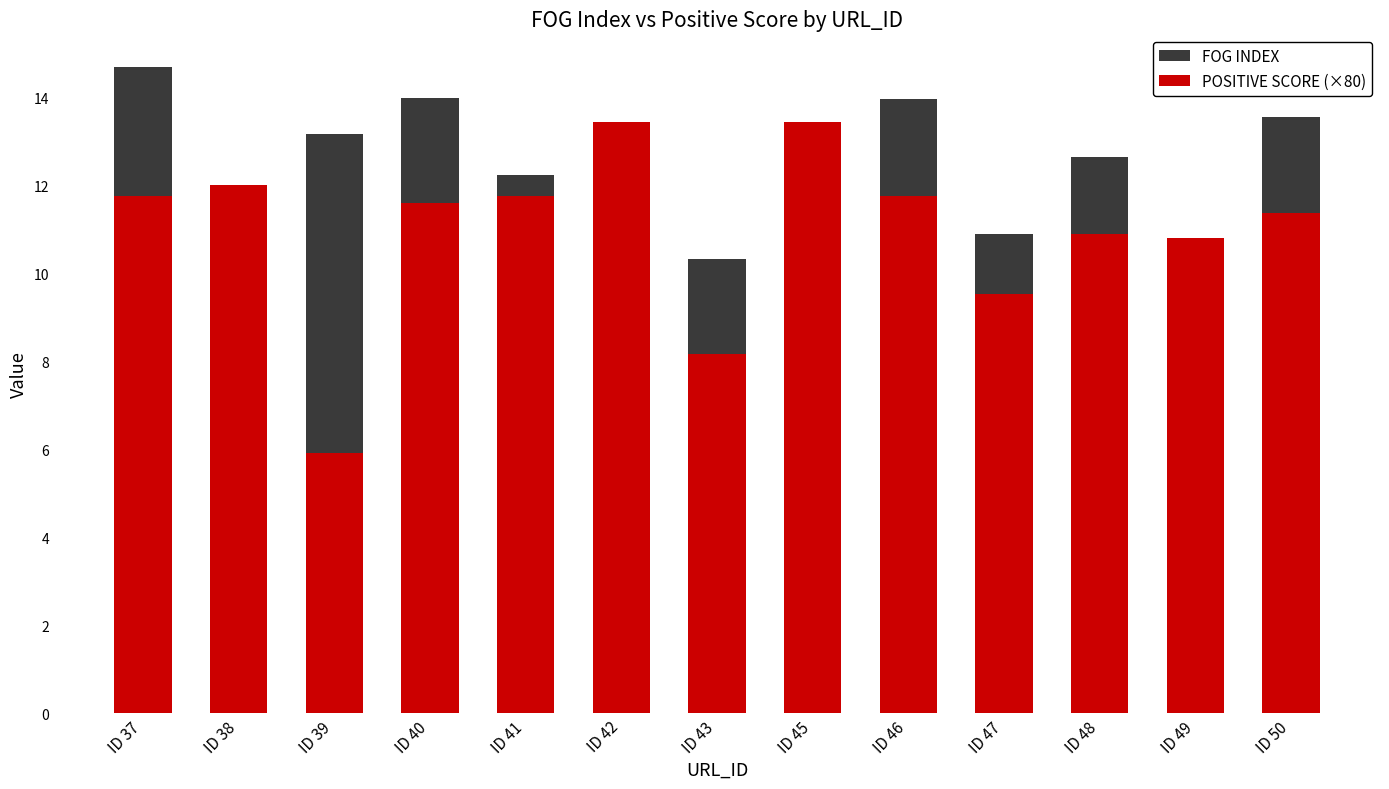

Between ID 38 and ID 50, which series saw the biggest shift?

FOG INDEX